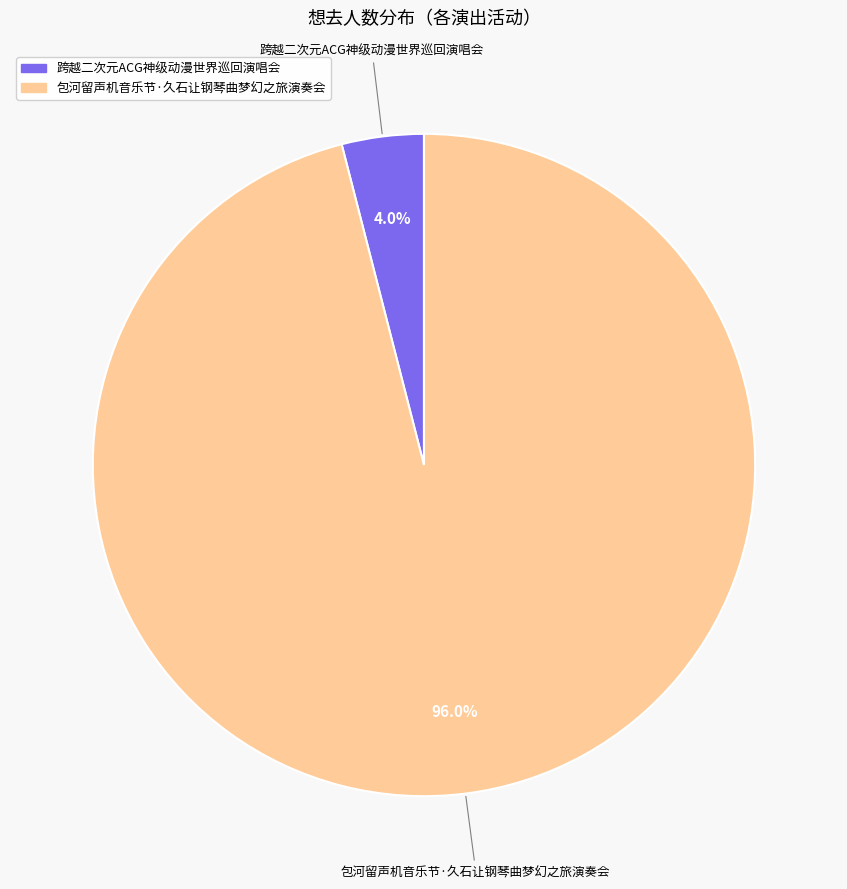

Is there any slice that represents more than half of the pie?

Yes